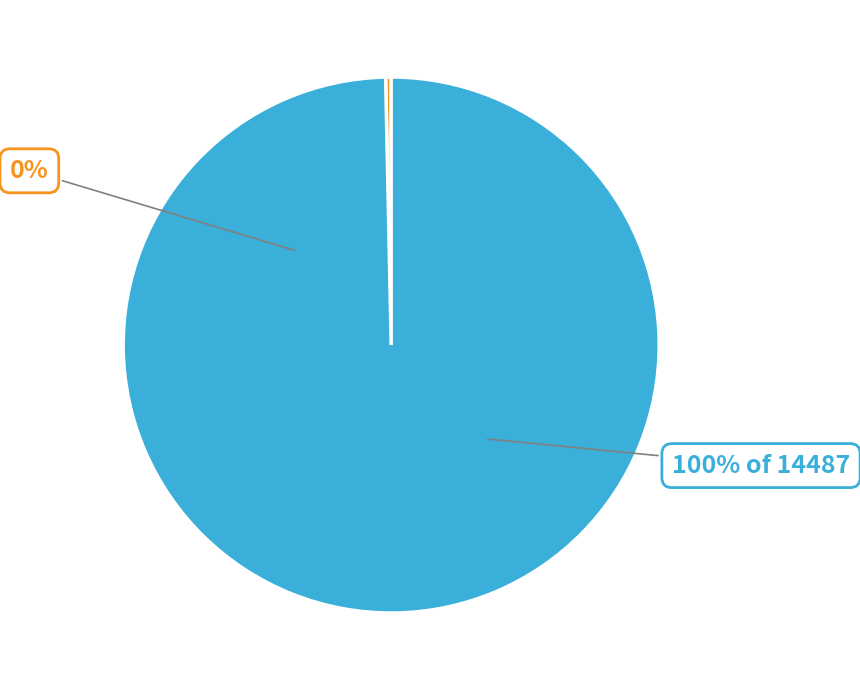

Does 快乐的假期 represent more than half of the total?

Yes